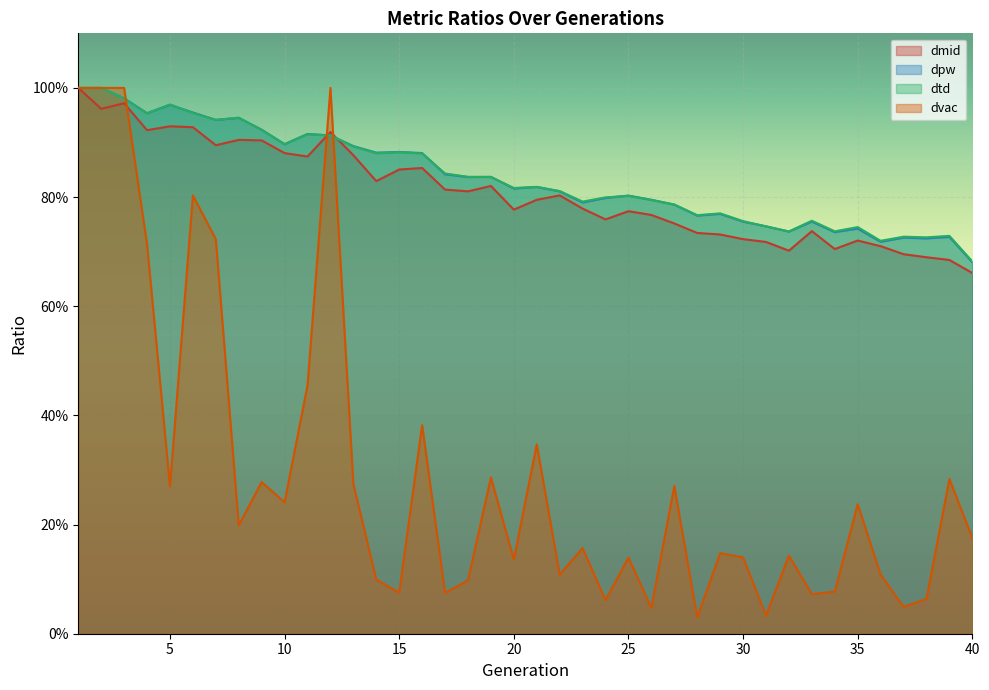

How many lines are shown in the chart?

4